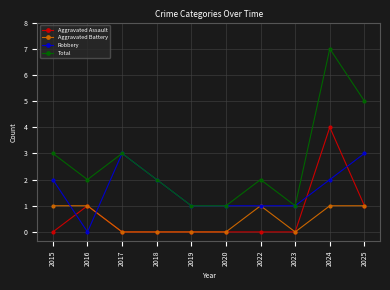

At which category does Total reach its first local valley?

2016